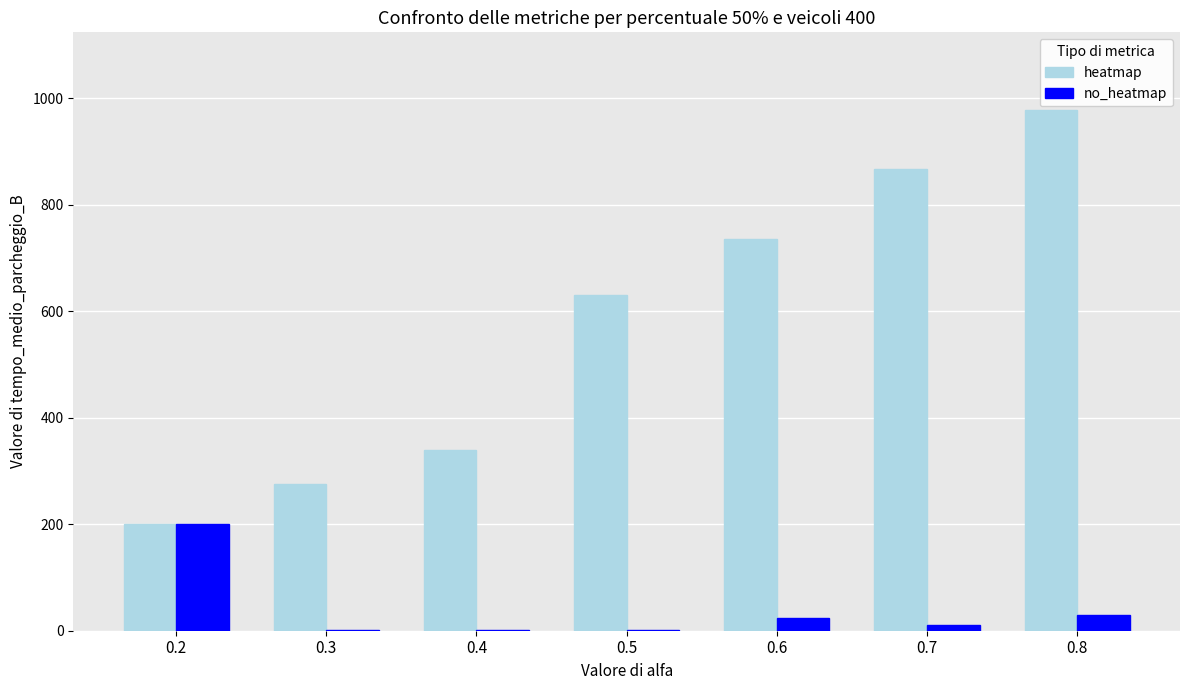

At which category is the sum across all series the highest?

0.8